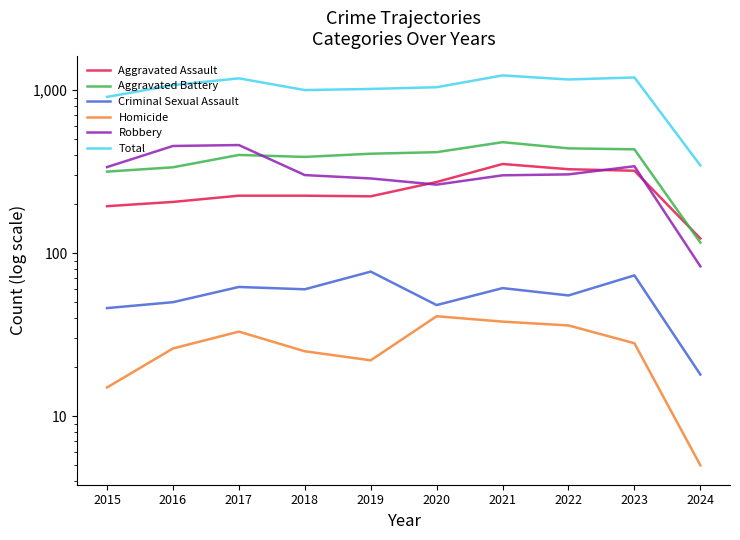

True or false: Aggravated Battery and Criminal Sexual Assault cross at least once.

False